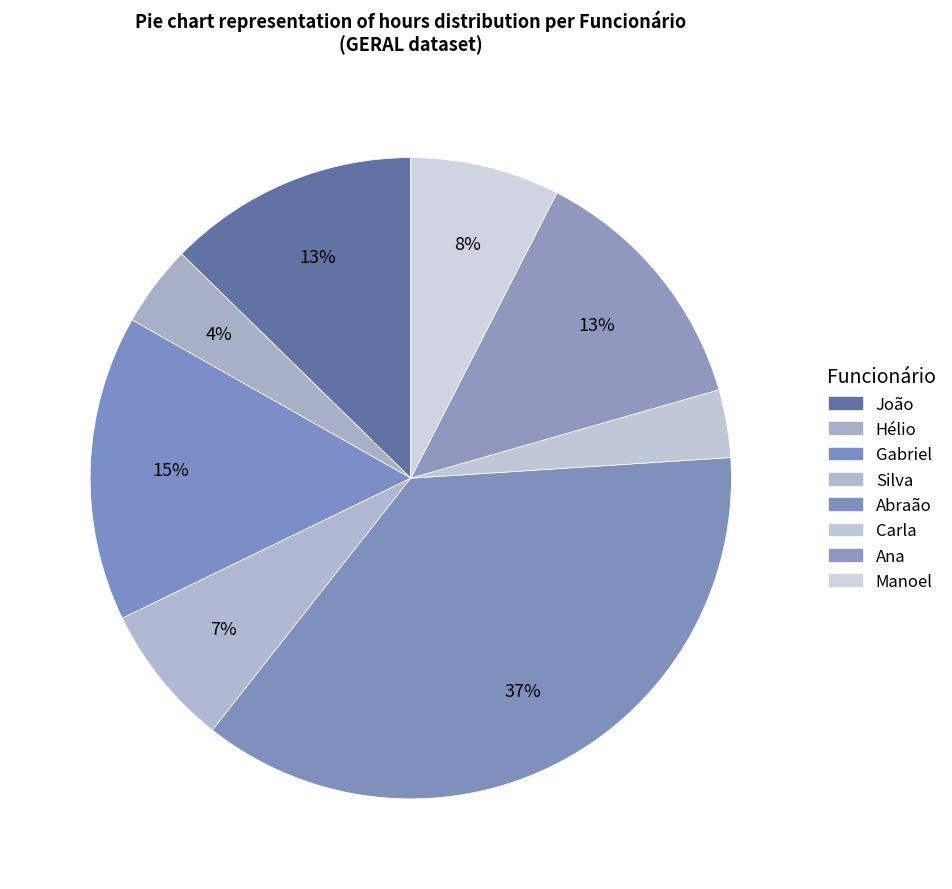

Which slice is the largest?

Abraão